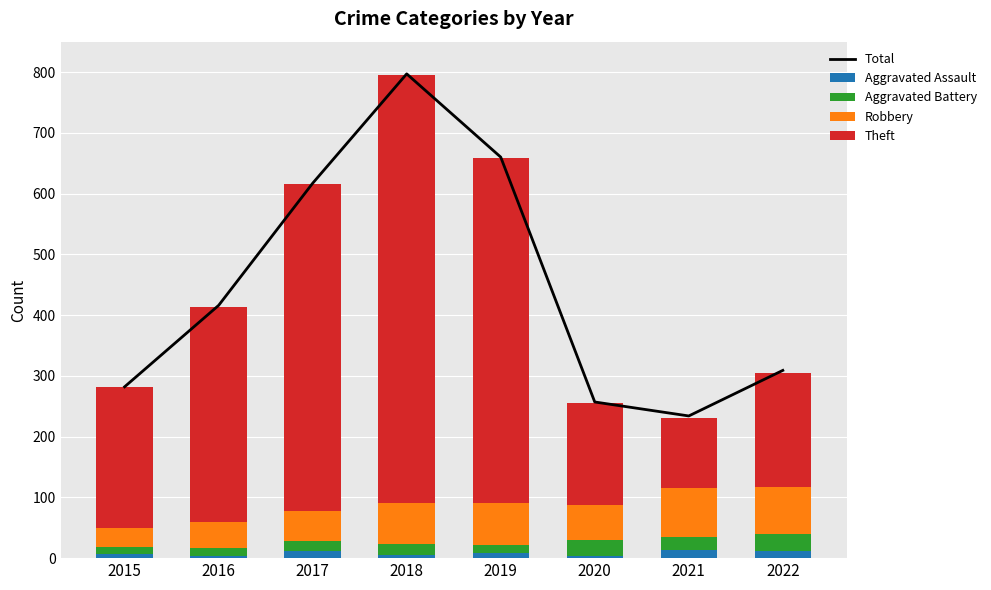

The Aggravated Assault series shows 6 at 2015. True or false?

True